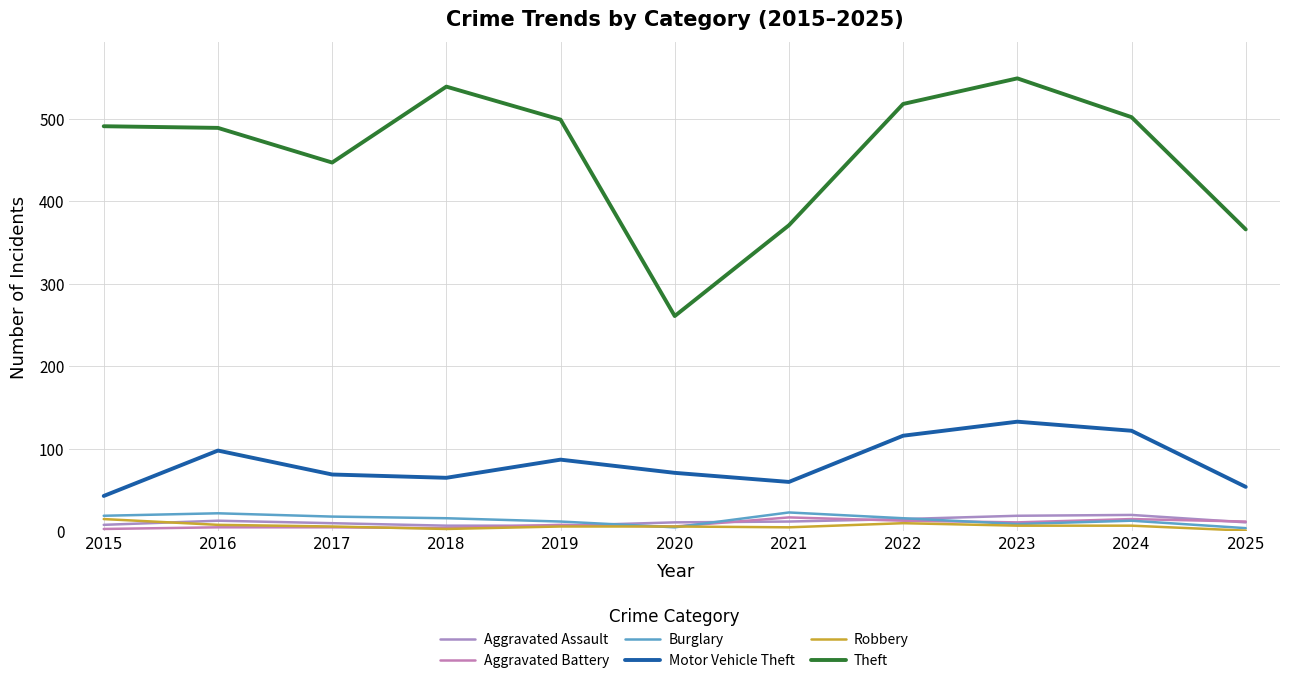

Which category has the lowest value in the Burglary series?

2025